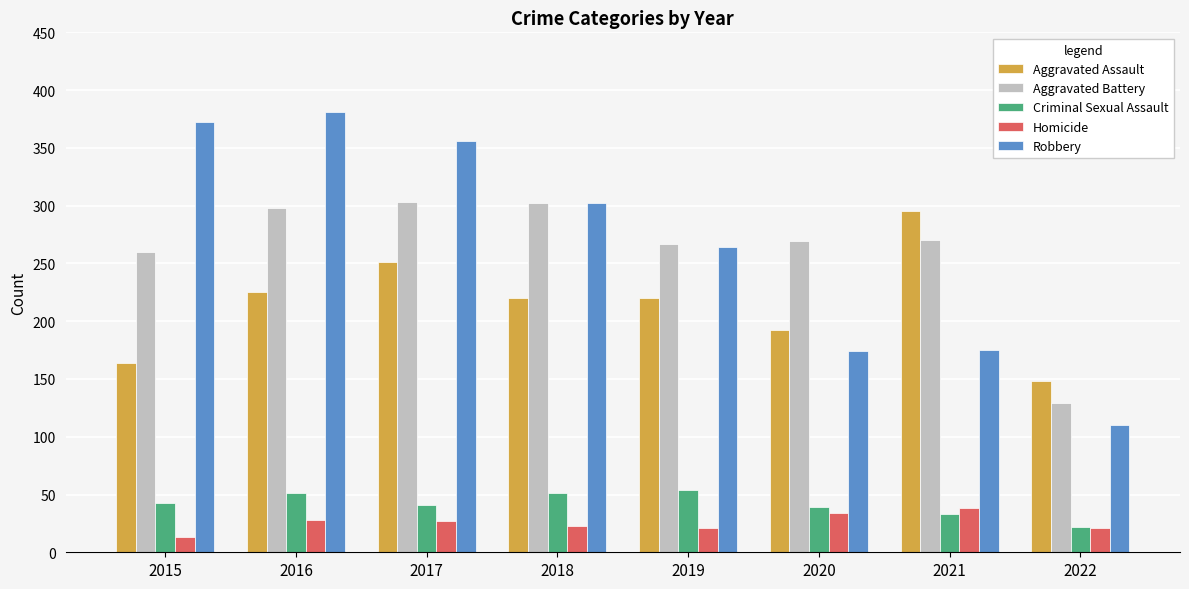

What is the spread (max minus min) of values at 2022?

127